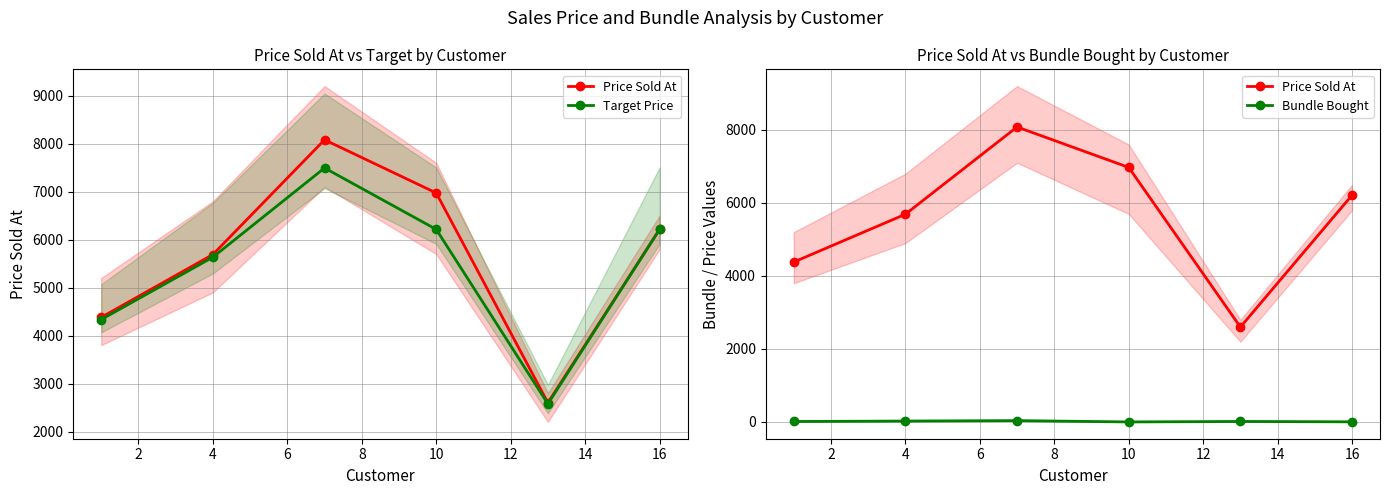

How many values in the Price Sold At series exceed 6214?

2